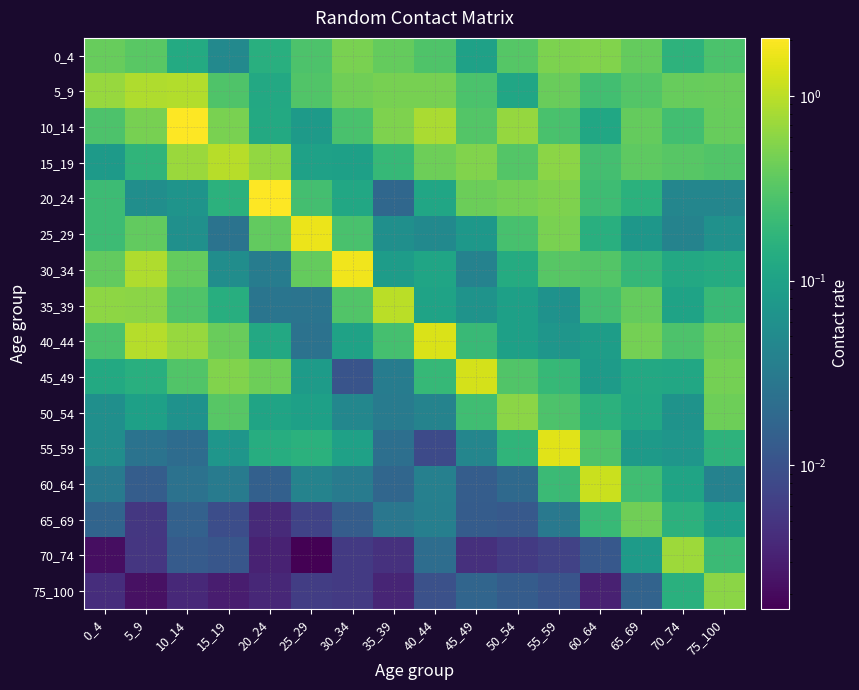

What is the greatest value displayed?

2.1